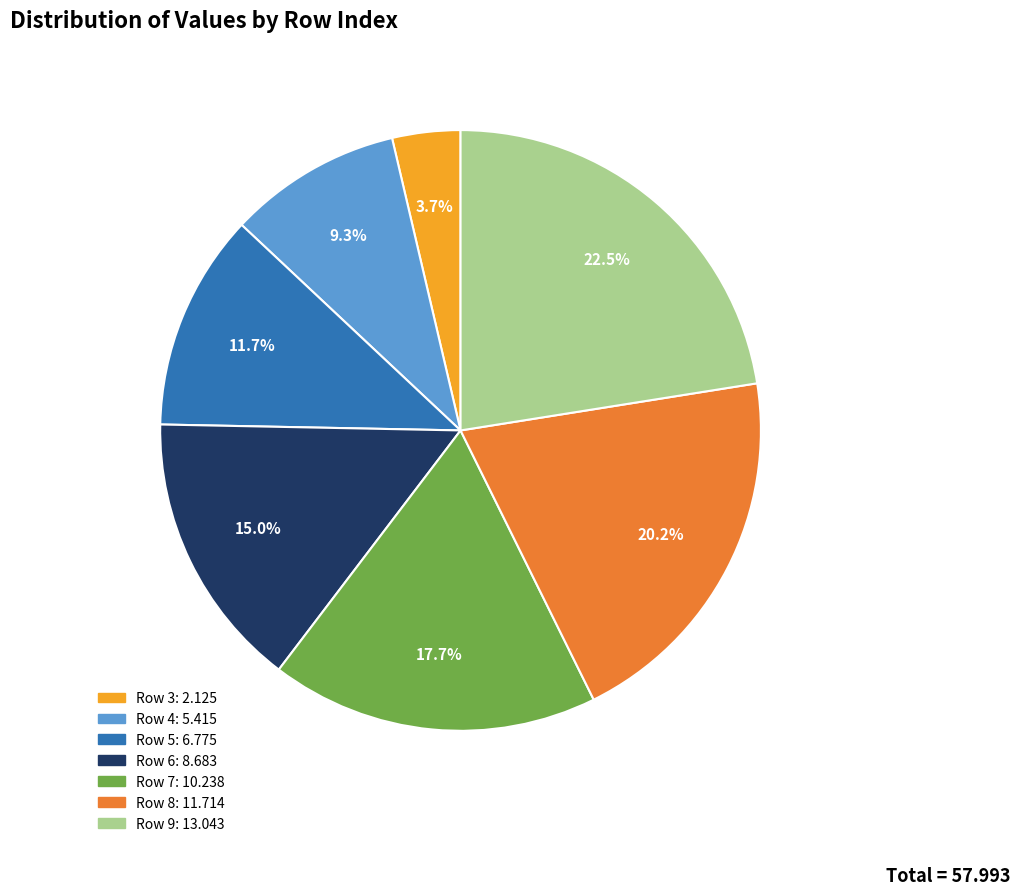

Does any single category account for the majority?

No